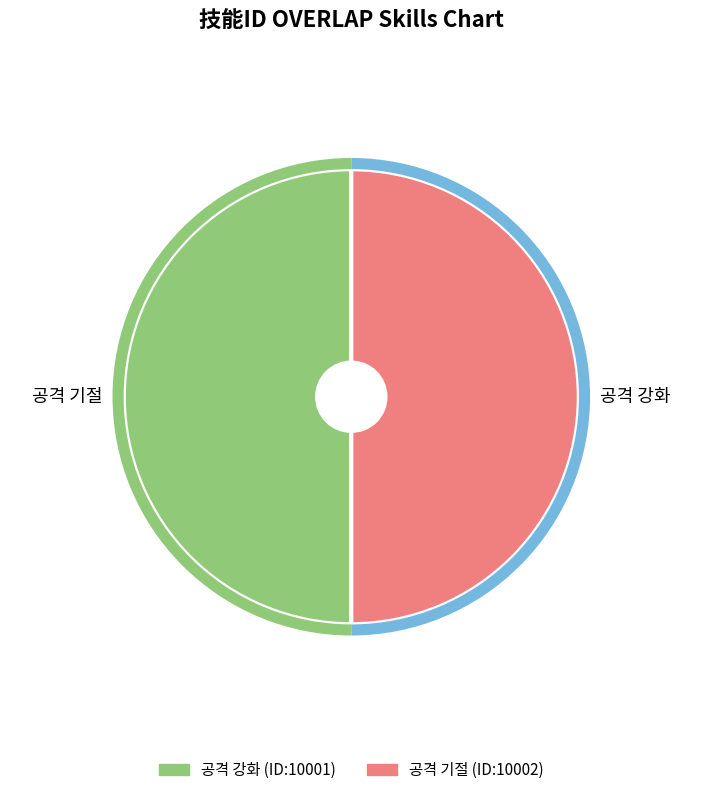

Does any single category account for the majority?

Yes